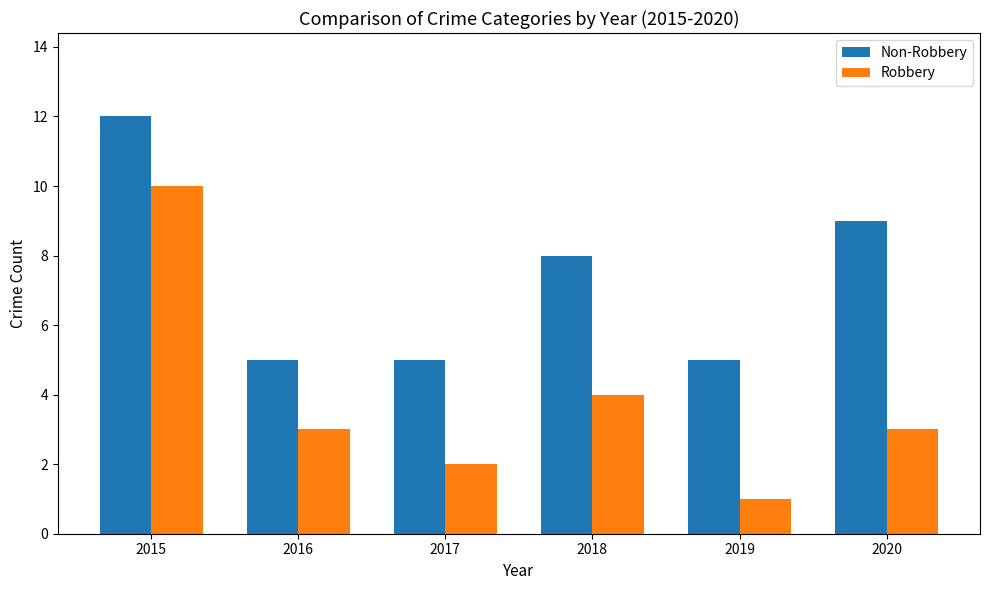

What is the sum of all Non-Robbery values?

44